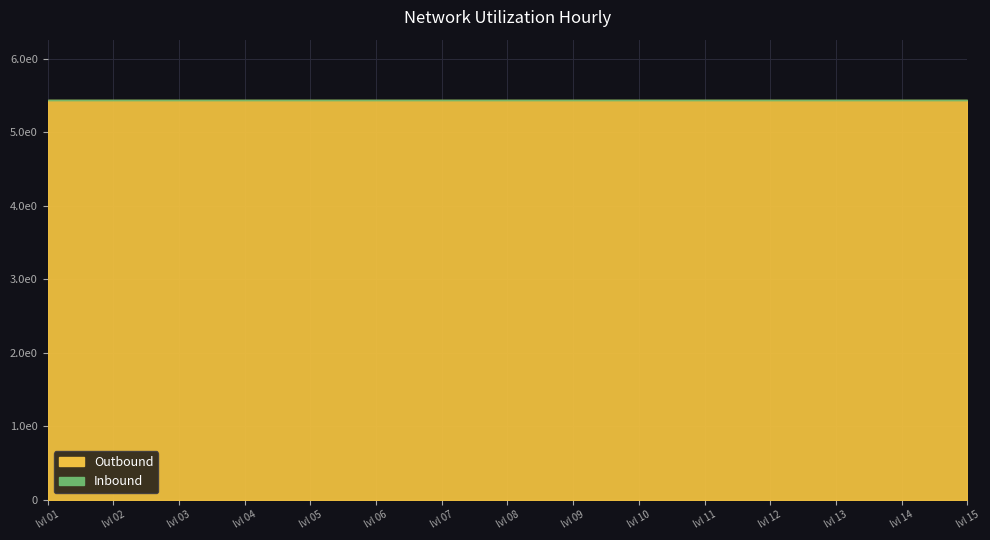

Where is Outbound nearest to the value -5?

1